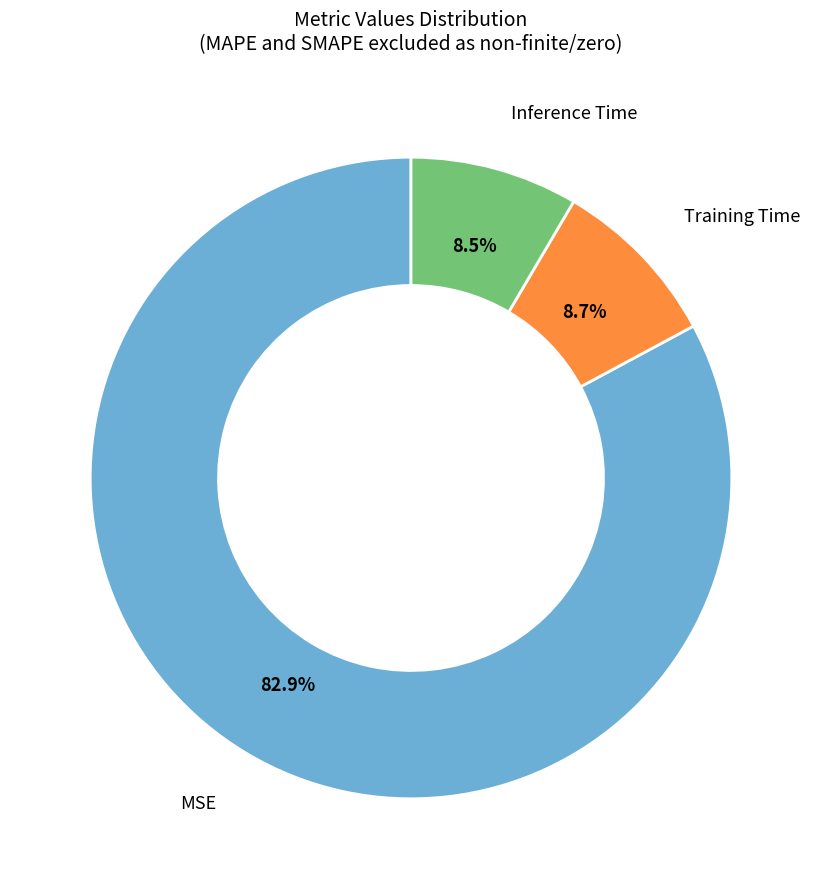

What percentage is the MSE slice, to the nearest percent?

83%